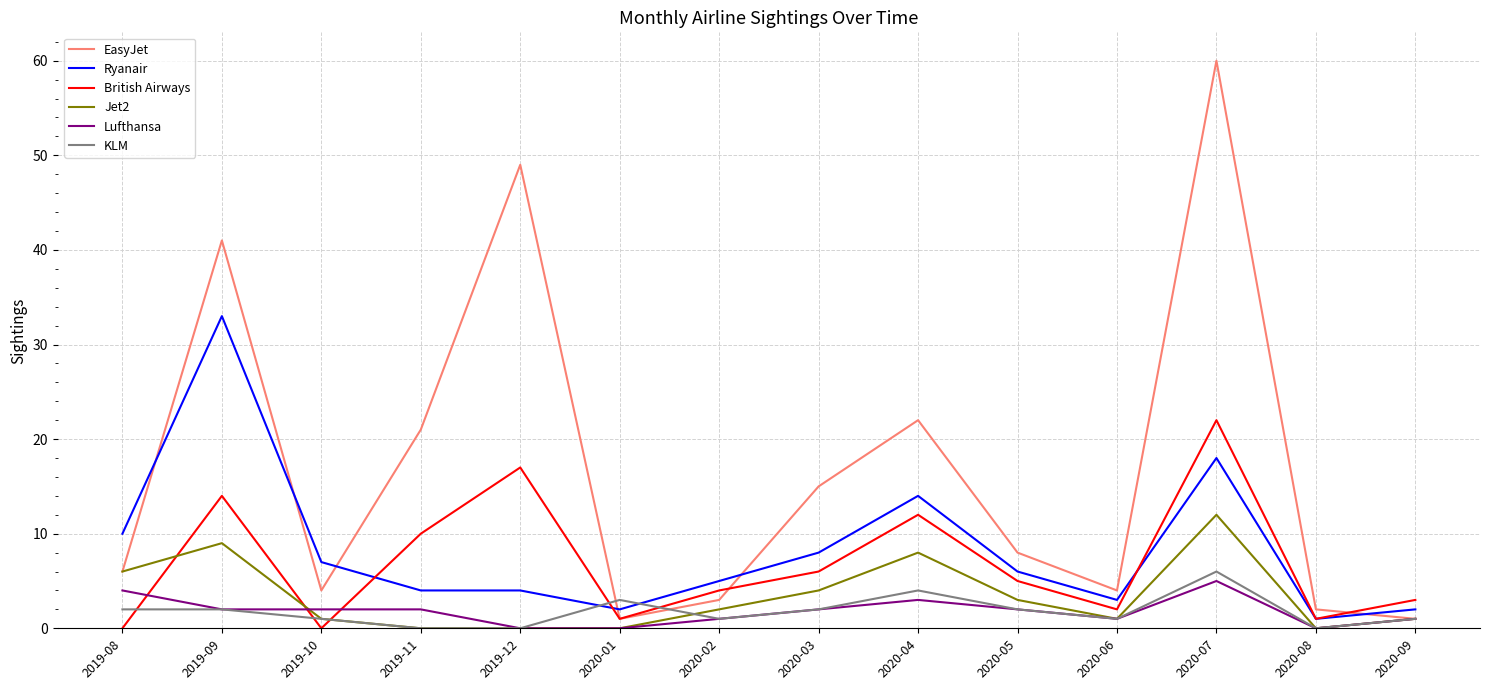

Reading right to left, list all the values displayed in this chart.

EasyJet: 2020-09=1	2020-08=2	2020-07=60	2020-06=4	2020-05=8	2020-04=22	2020-03=15	2020-02=3	2020-01=1	2019-12=49	2019-11=21	2019-10=4	2019-09=41	2019-08=6
Ryanair: 2020-09=2	2020-08=1	2020-07=18	2020-06=3	2020-05=6	2020-04=14	2020-03=8	2020-02=5	2020-01=2	2019-12=4	2019-11=4	2019-10=7	2019-09=33	2019-08=10
British Airways: 2020-09=3	2020-08=1	2020-07=22	2020-06=2	2020-05=5	2020-04=12	2020-03=6	2020-02=4	2020-01=1	2019-12=17	2019-11=10	2019-10=0	2019-09=14	2019-08=0
Jet2: 2020-09=1	2020-08=0	2020-07=12	2020-06=1	2020-05=3	2020-04=8	2020-03=4	2020-02=2	2020-01=0	2019-12=0	2019-11=0	2019-10=1	2019-09=9	2019-08=6
Lufthansa: 2020-09=1	2020-08=0	2020-07=5	2020-06=1	2020-05=2	2020-04=3	2020-03=2	2020-02=1	2020-01=0	2019-12=0	2019-11=2	2019-10=2	2019-09=2	2019-08=4
KLM: 2020-09=1	2020-08=0	2020-07=6	2020-06=1	2020-05=2	2020-04=4	2020-03=2	2020-02=1	2020-01=3	2019-12=0	2019-11=0	2019-10=1	2019-09=2	2019-08=2